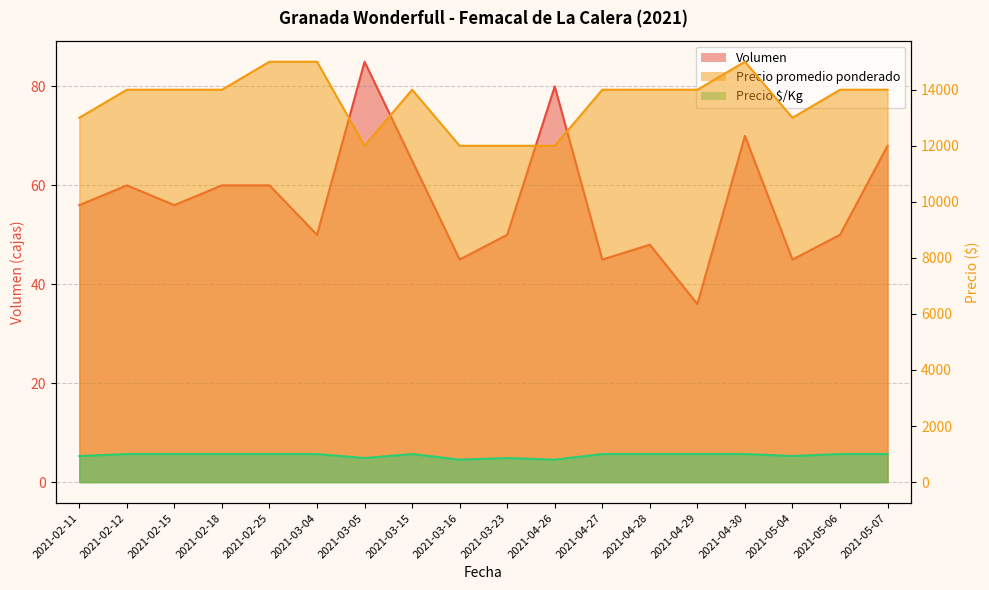

What are all the series names shown in the legend?

Volumen, Precio promedio ponderado, Precio $/Kg